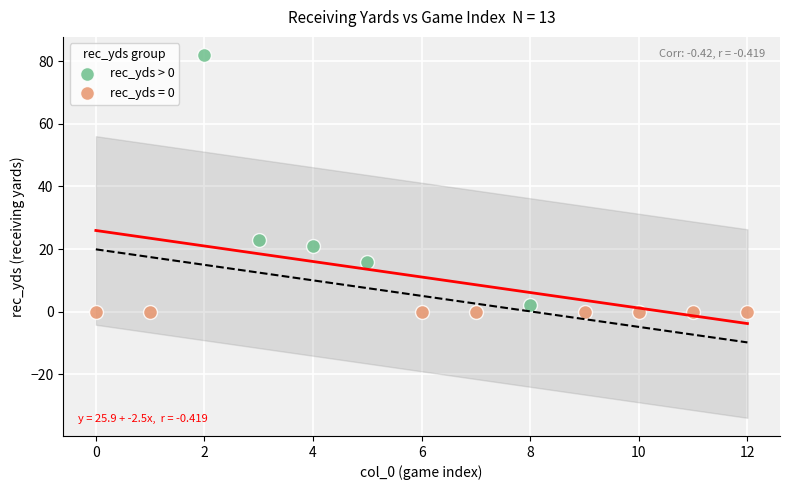

Which series contains the highest Y value?

rec_yds > 0